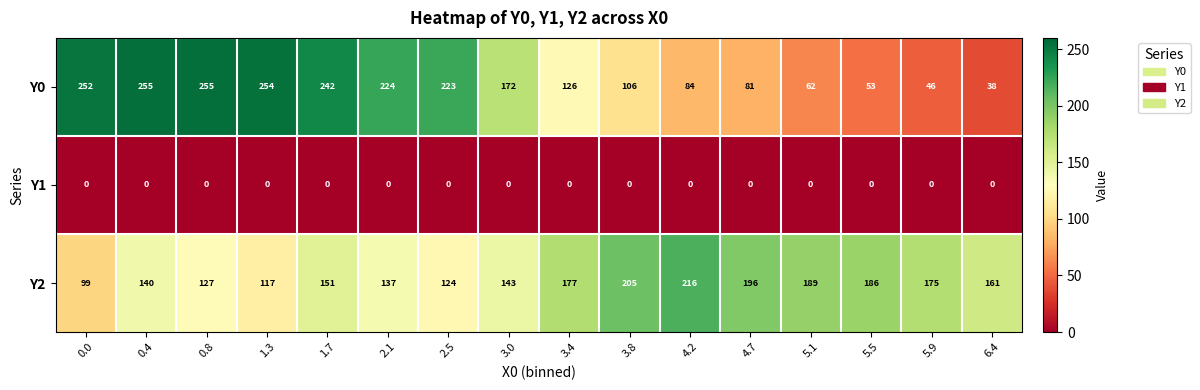

The Y0 series shows 84 at 2.5. True or false?

False